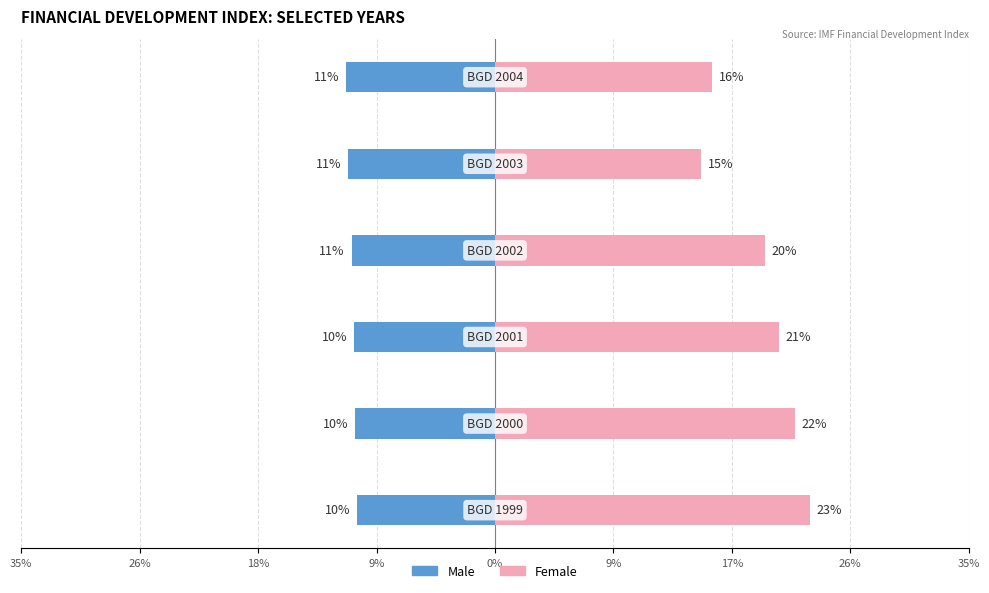

How many Female values are between 0 and 1?

6